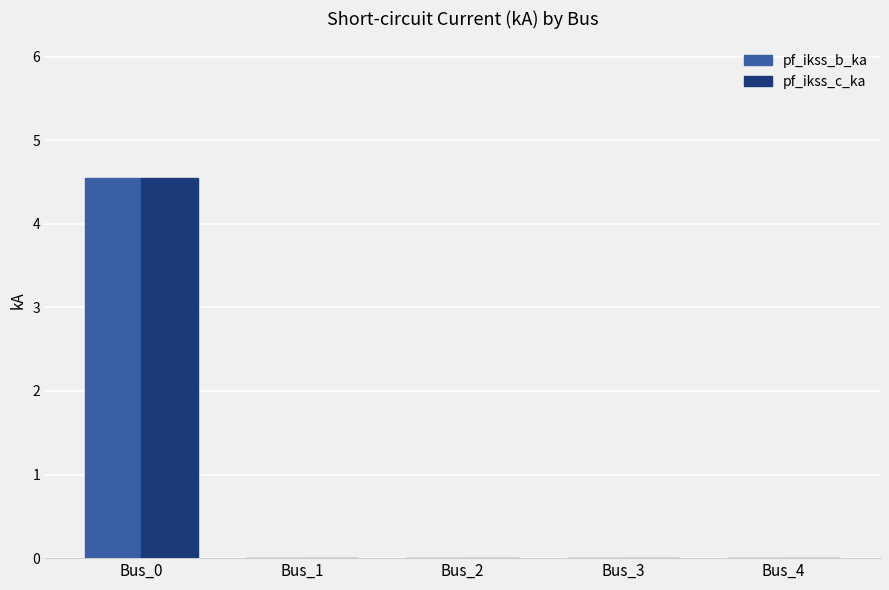

What is the maximum value for pf_ikss_b_ka?

4.5